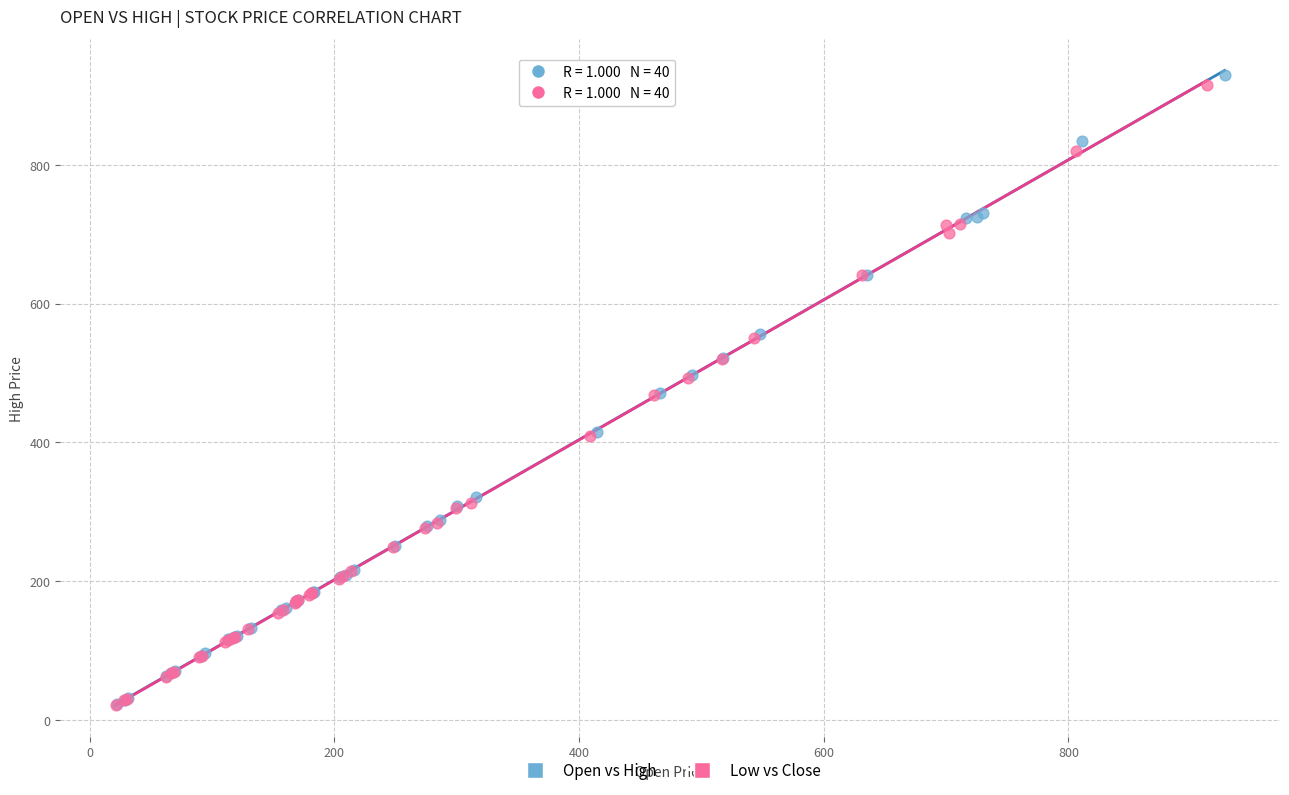

Which series has the largest Y range (max minus min)?

Open vs High